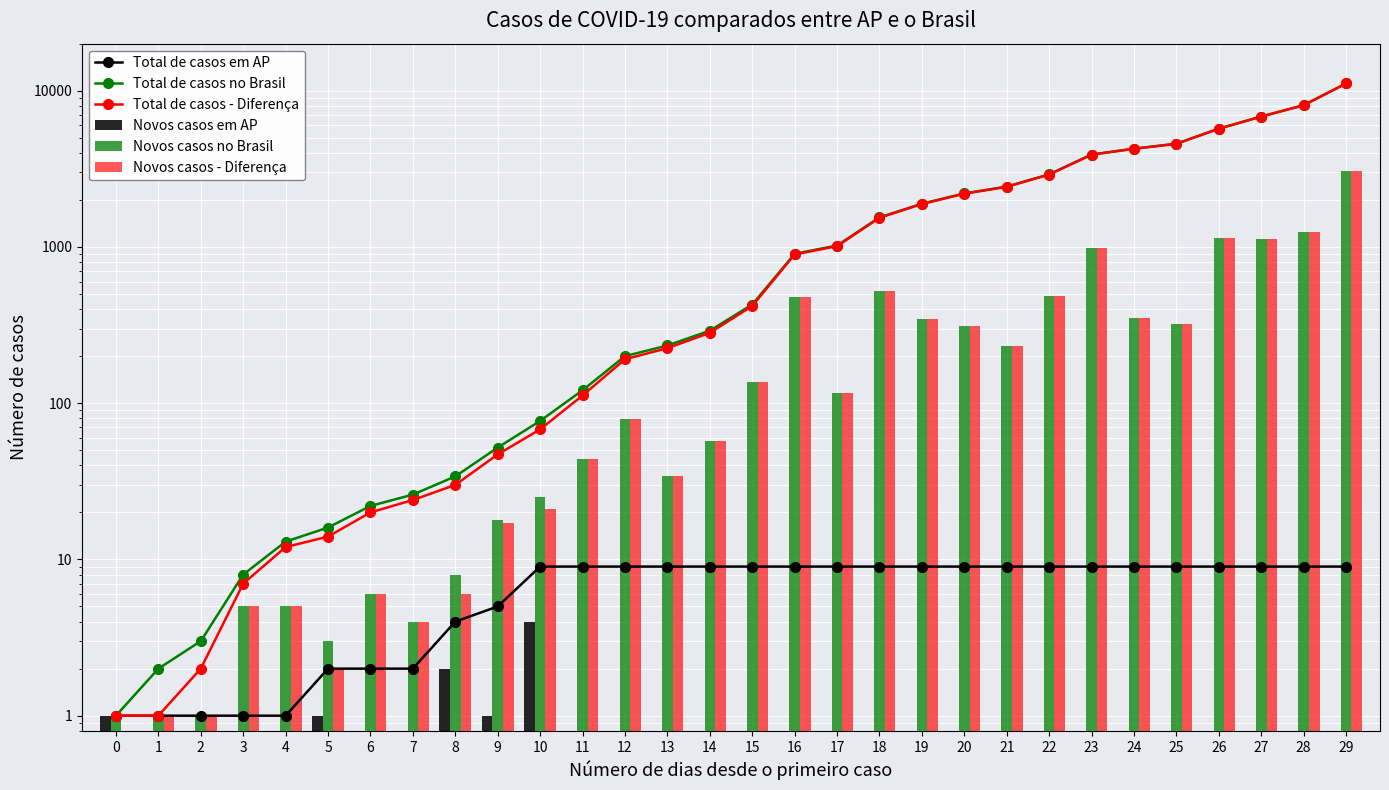

Are the bars grouped side by side (vs. stacked)?

Yes